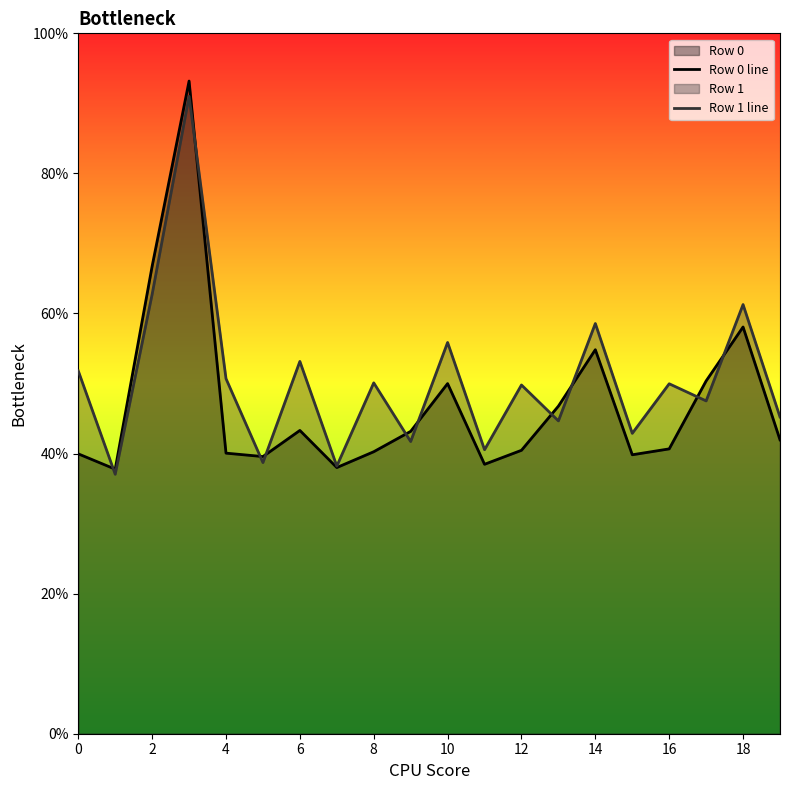

What is the total value across all series at 4?

90.8